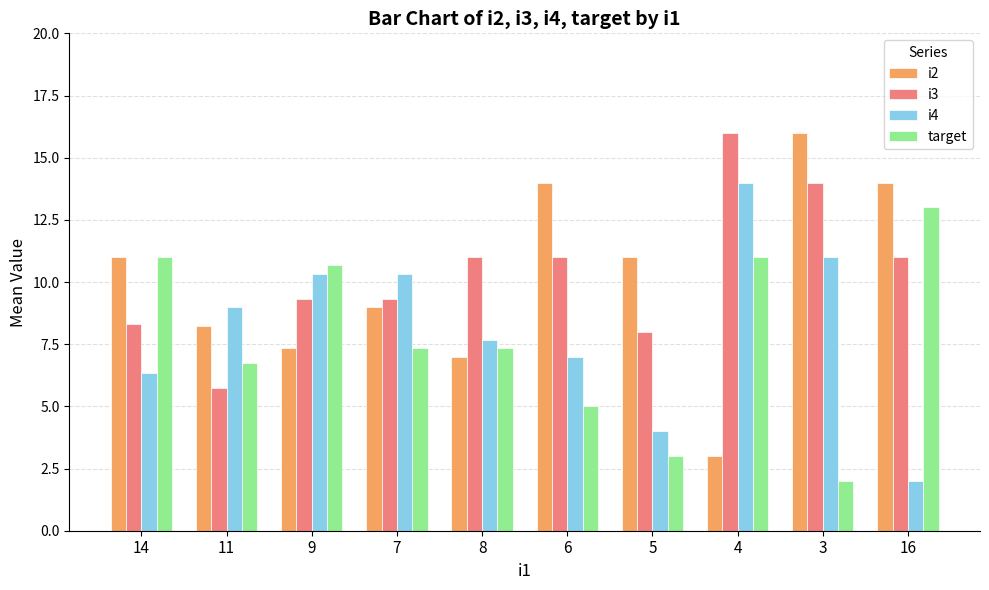

Which series changed the most between 14 and 6?

target